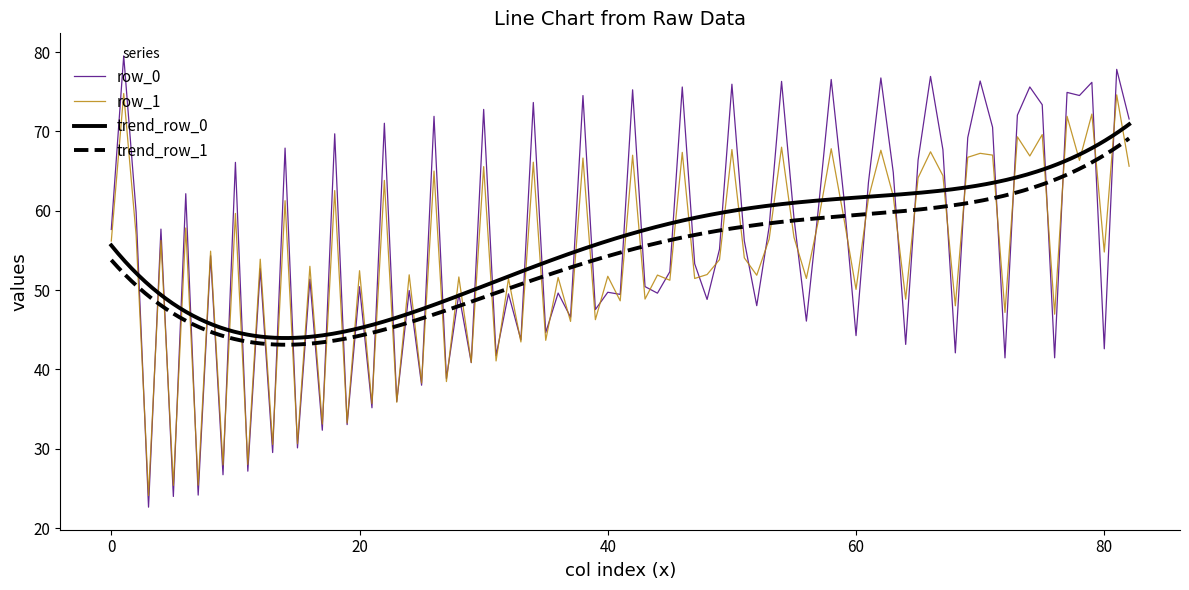

What is the highest value of the row_0 series?

79.5